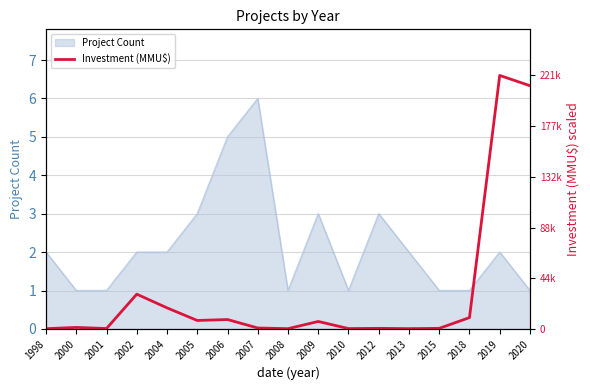

The value of Project Count at 2010 is 1. True or false?

True